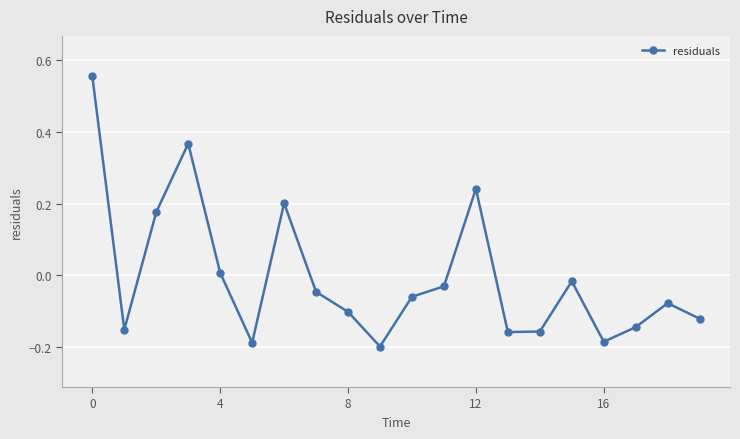

What is the difference between the maximum and minimum values?

0.8